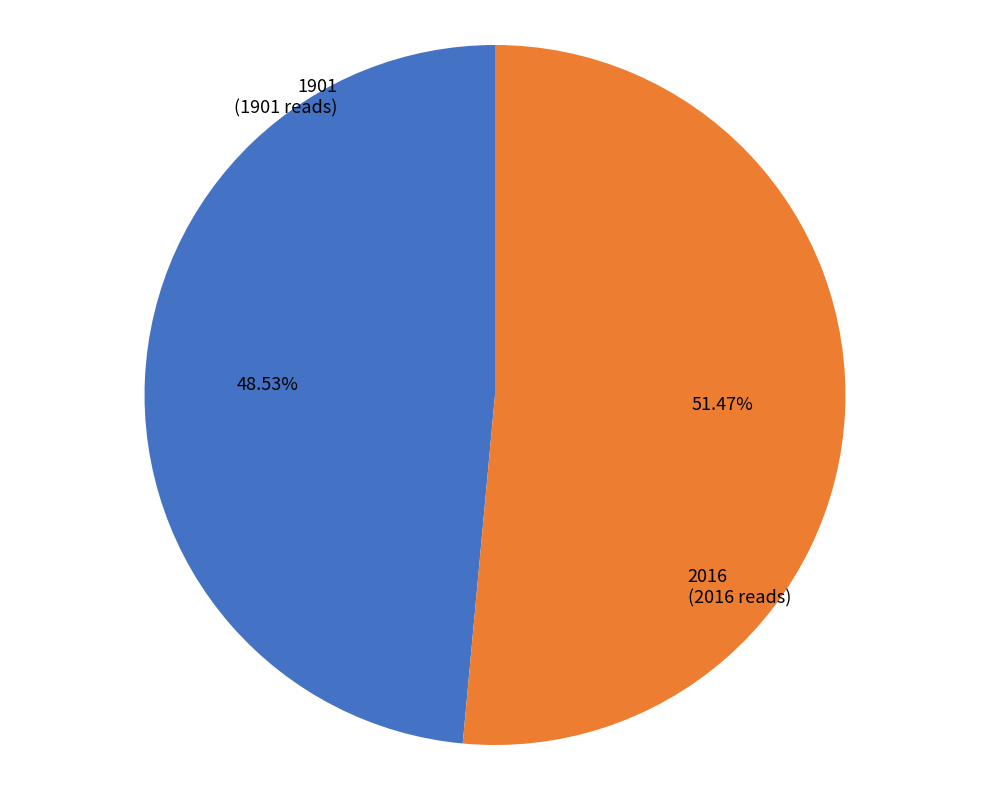

Does 2016 account for over 50% of the chart?

Yes